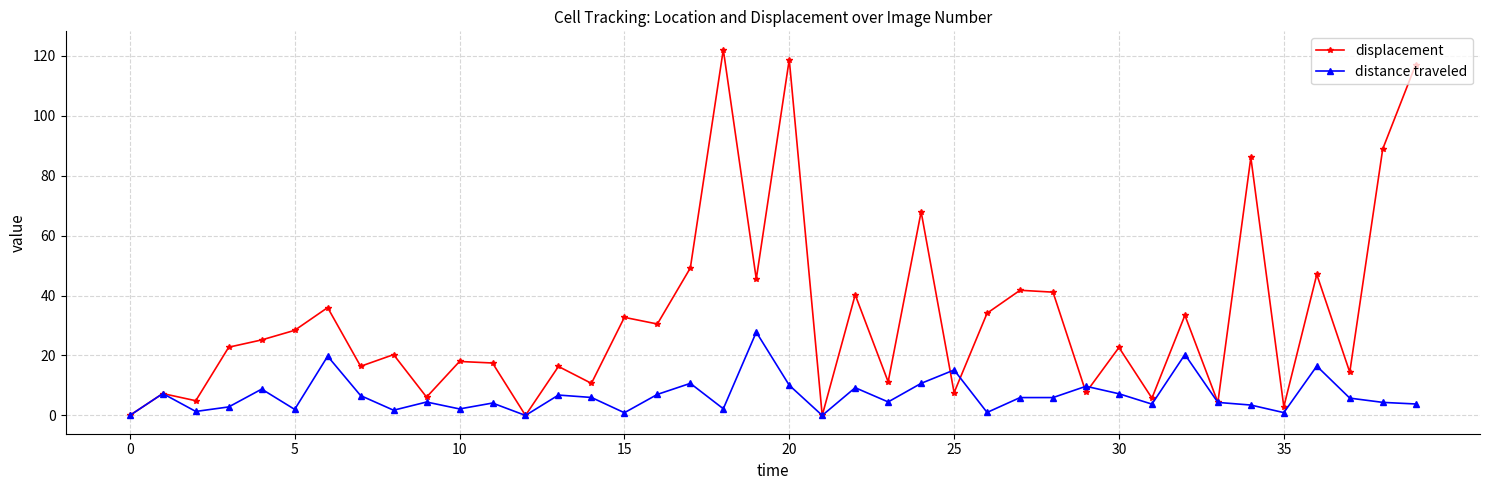

At how many categories does at least one series exceed 39?

12